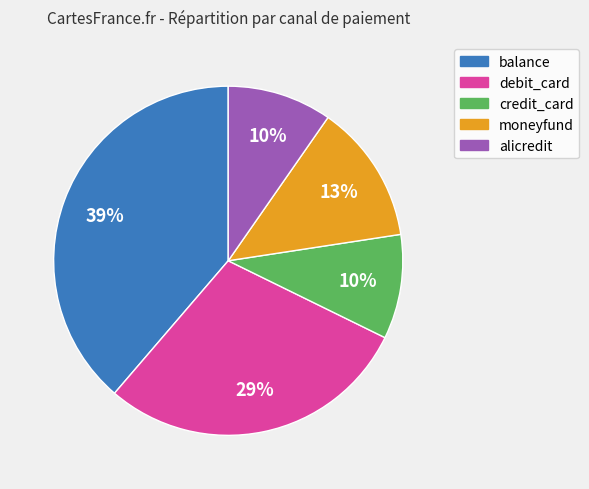

Count the number of slices in the pie.

5